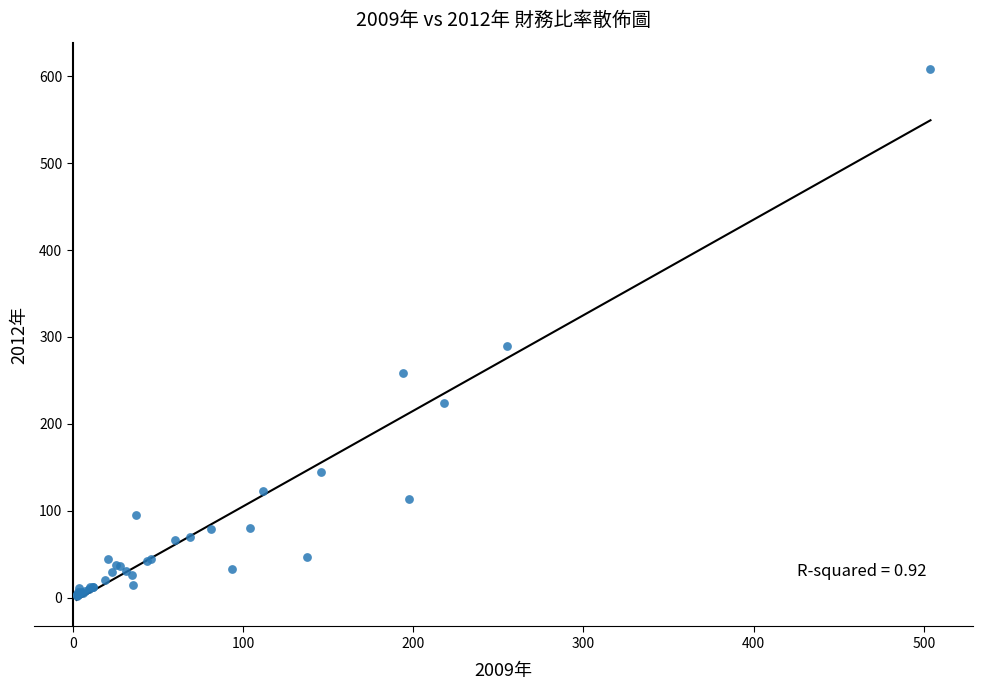

What Y value in the scatter plot is closest to 305?

289.4